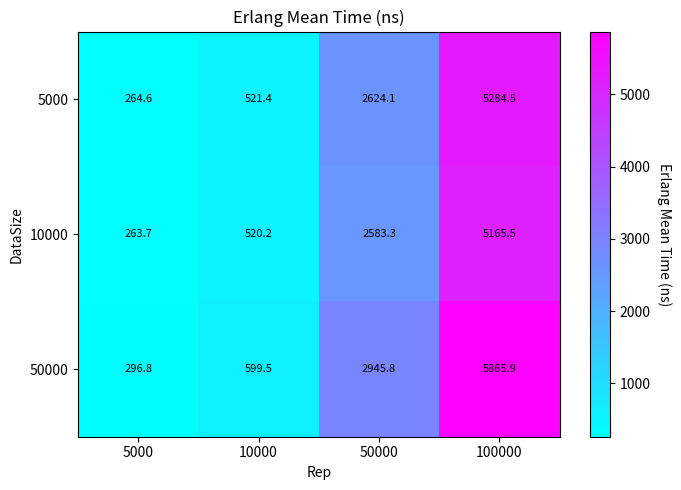

Reading left to right, extract all data points from this chart.

5000: 5000=264.6	10000=521.4	50000=2624.1	100000=5284.5
10000: 5000=263.7	10000=520.2	50000=2583.3	100000=5165.5
50000: 5000=296.8	10000=599.5	50000=2945.8	100000=5865.9